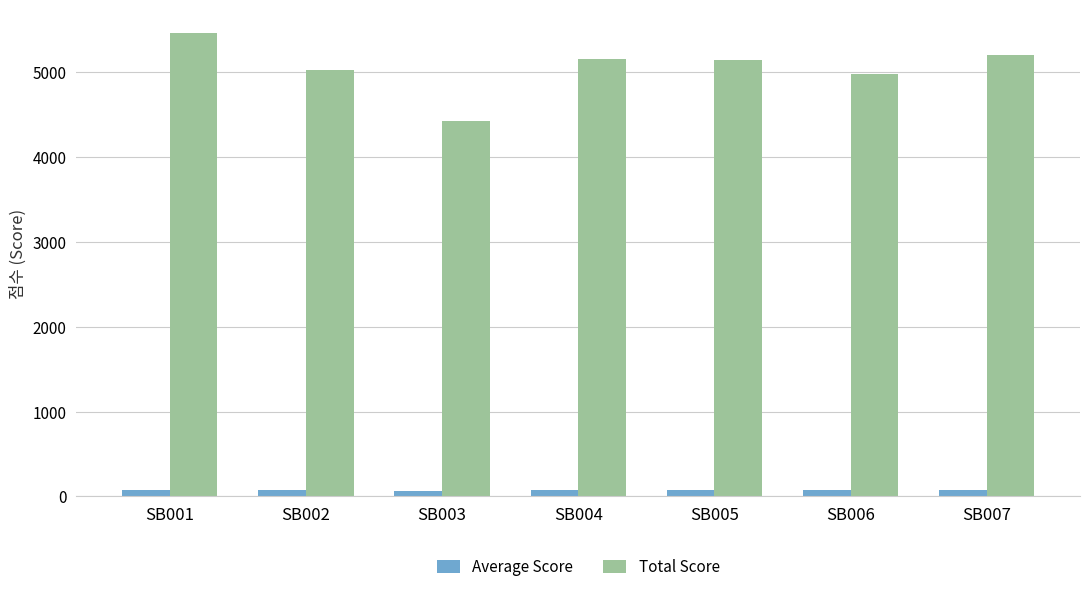

Is it true that Total Score equals 4430.0 at SB003?

True